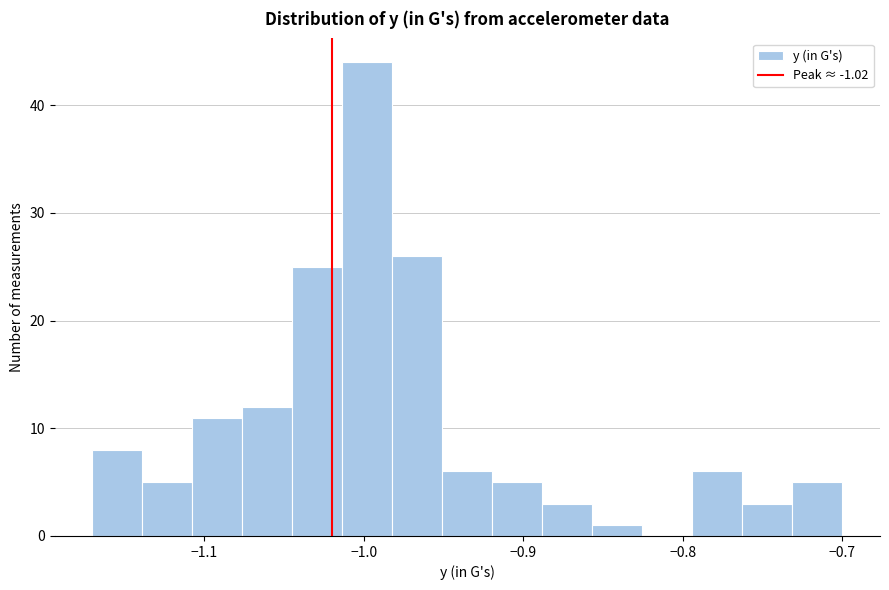

Around what value on the x-axis is the tallest bar? Give the approximate position of its centre, as read against the axis.

-1.00